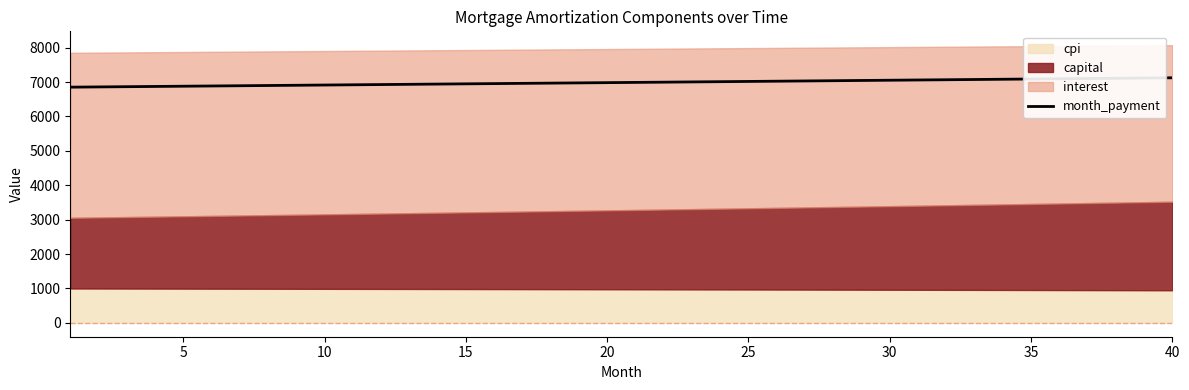

How many data points are above 6988?

20